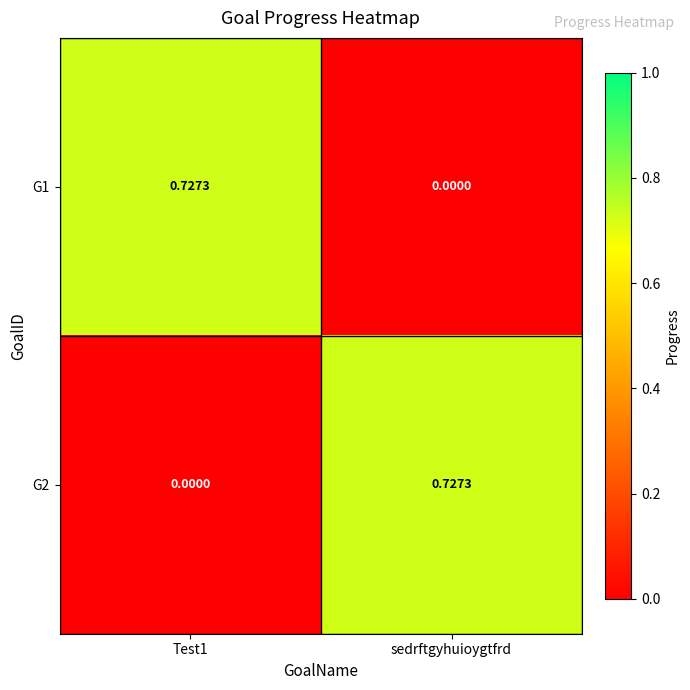

Reading left to right, what are all the values shown in this chart?

G1: Test1=0.7	sedrftgyhuioygtfrd=0.0
G2: Test1=0.0	sedrftgyhuioygtfrd=0.7